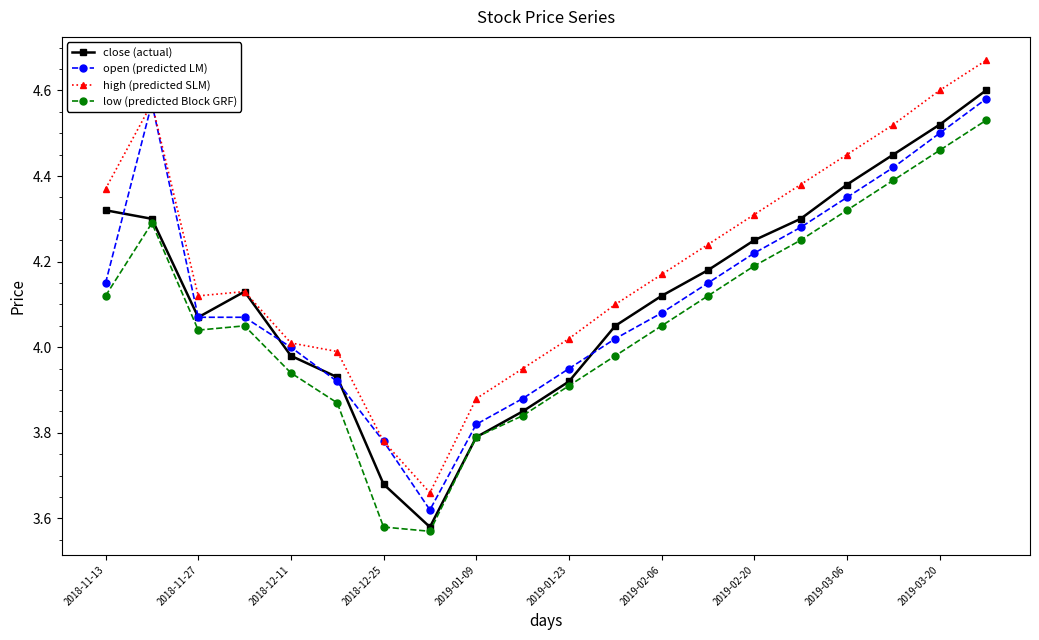

Which series has the largest total across all categories?

high (predicted SLM)